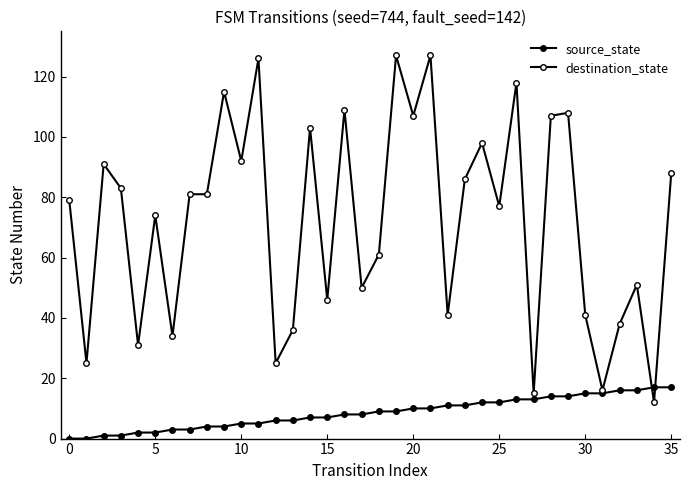

Does the chart have visible grid lines?

No